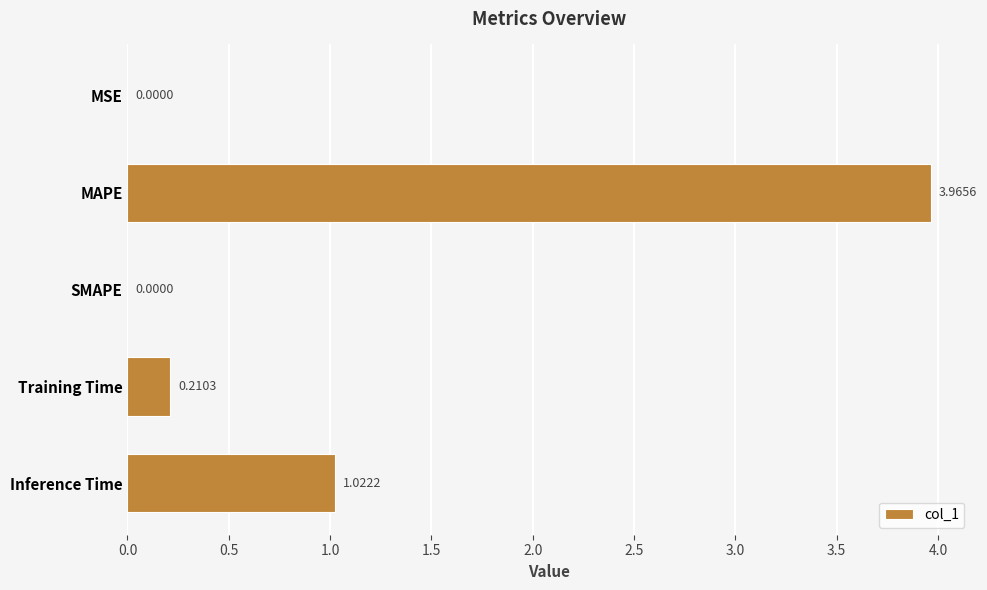

What is the change in value from MSE to Inference Time?

+1.0